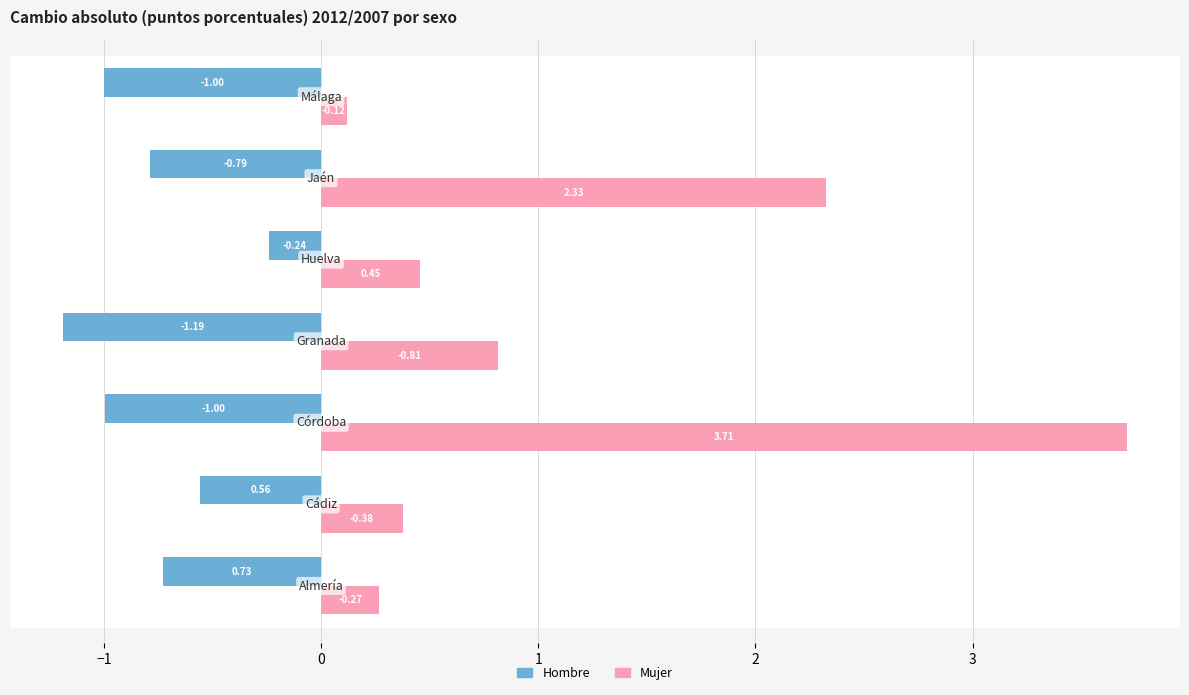

What are all the series names shown in the legend?

Hombre, Mujer